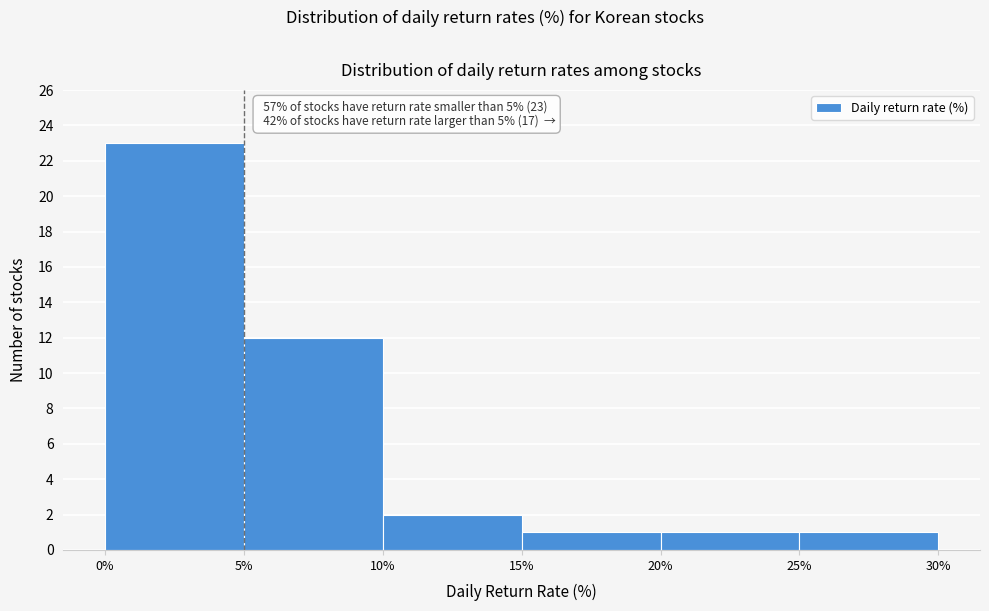

Which range on the x-axis has the tallest bar?

0% to 5%